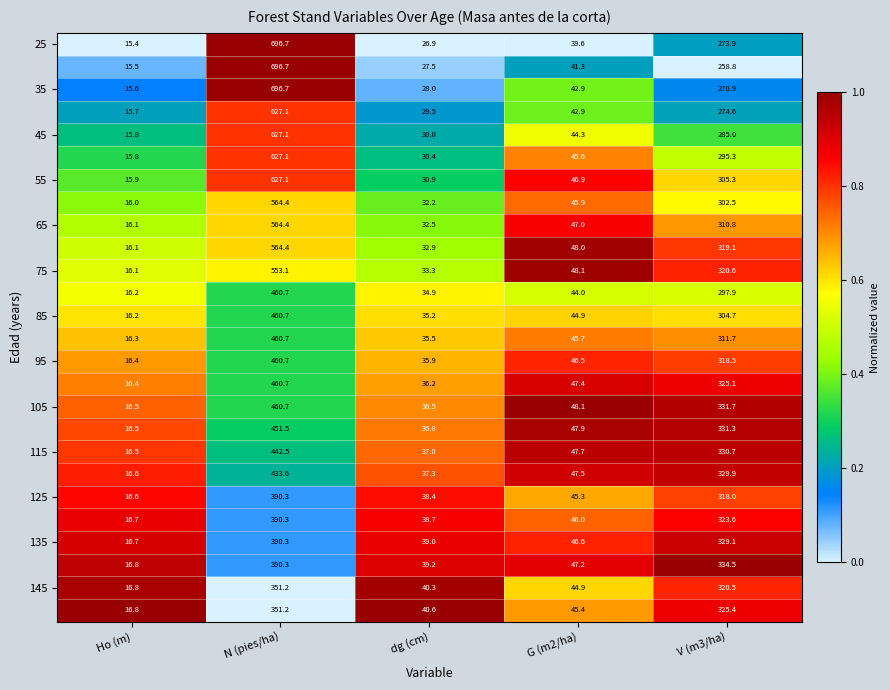

How many series are shown in this chart?

26